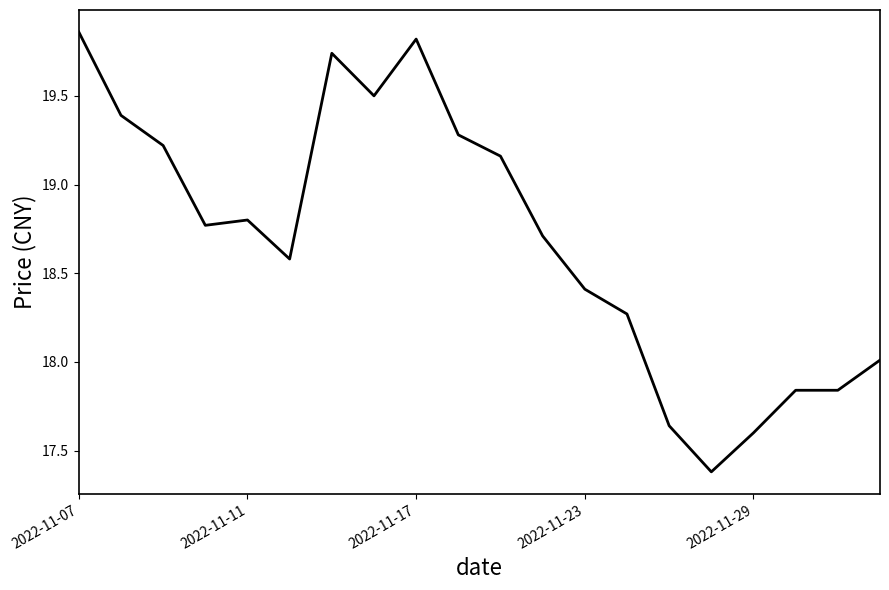

What is the smallest value displayed?

17.4